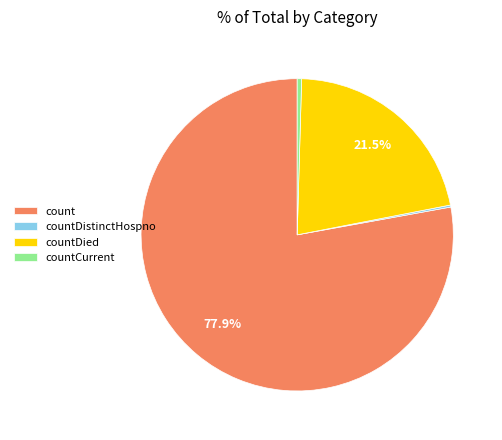

Do count and countCurrent together represent more than half of the pie?

Yes